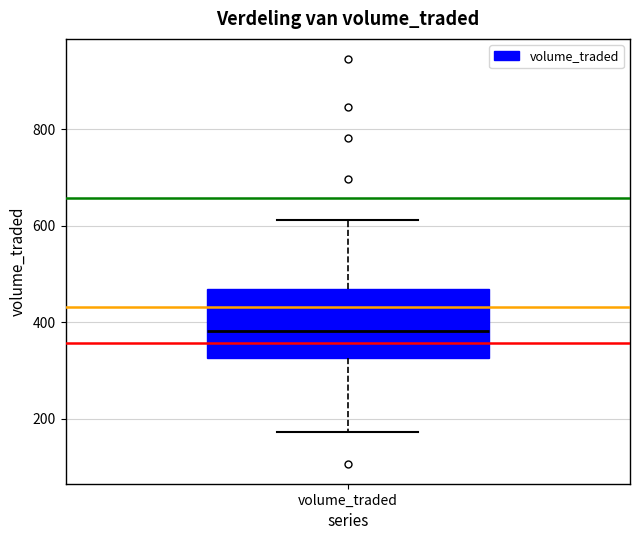

Read this box plot against the y-axis: the position of the median line, the range covered by the box, and the ends of both whiskers. The values are not printed on the chart, so give them approximately, as read against the axis.

median 380, box 320 to 460, whiskers 180 to 620